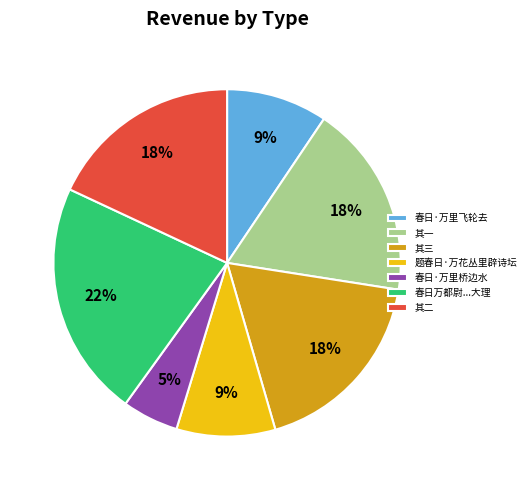

Is there a majority slice in this chart?

No